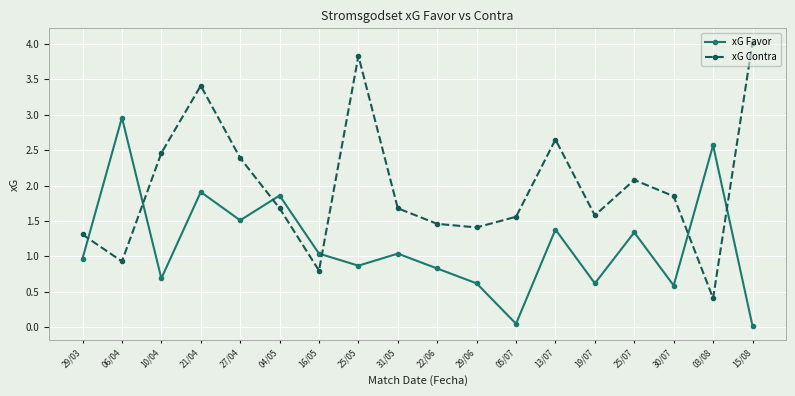

True or false: xG Contra has a value of 1.9 at 30/07.

True